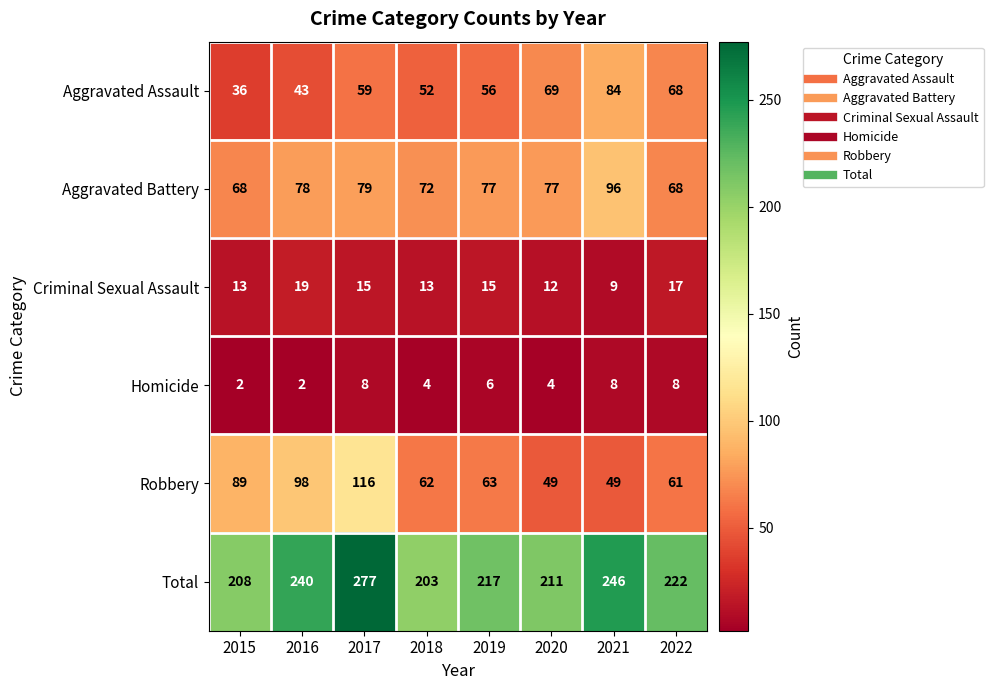

What is the highest value of the Aggravated Assault series?

84